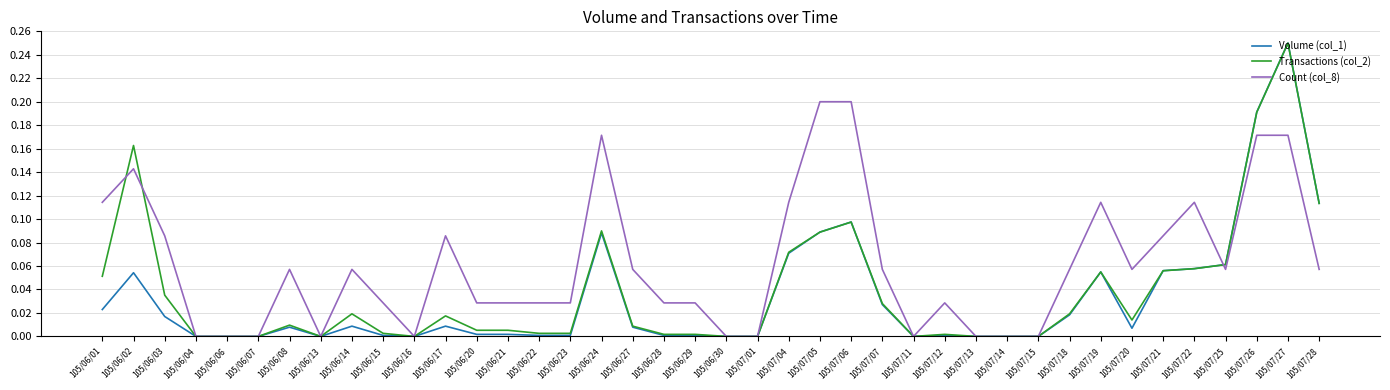

What position from the left is 105/07/26?

38